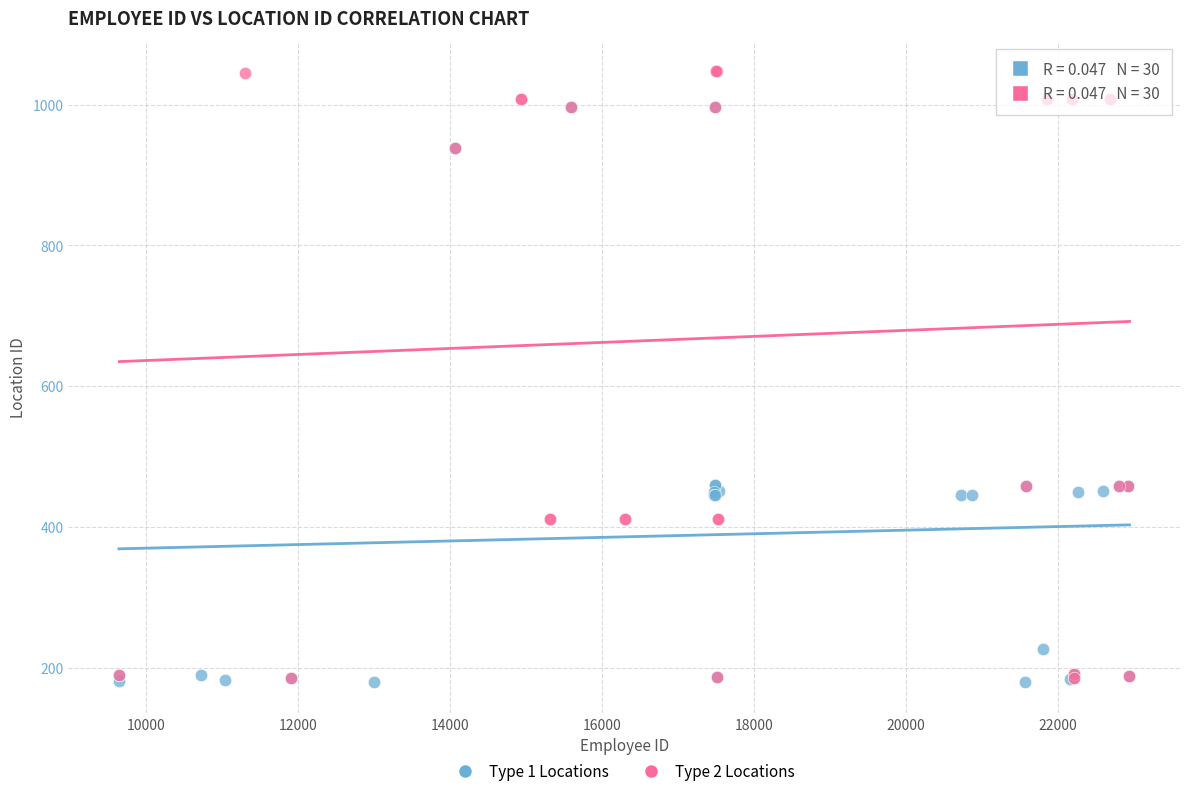

Which series contains the highest Y value?

Type 2 Locations